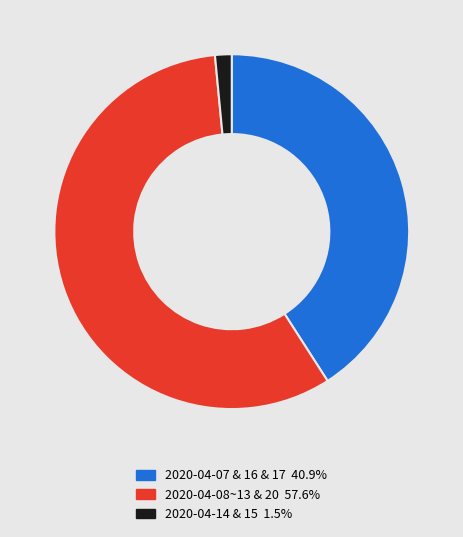

Is there a majority slice in this chart?

Yes